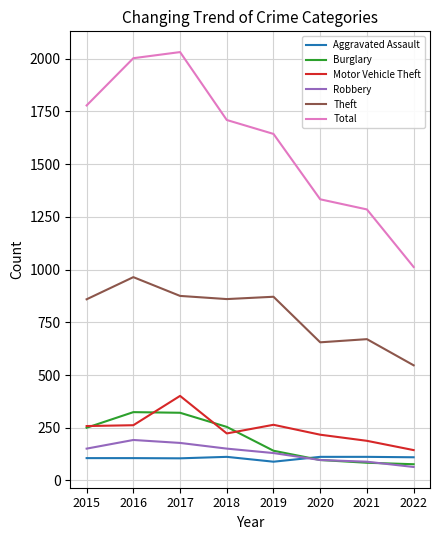

True or false: Theft and Total cross at least once.

False